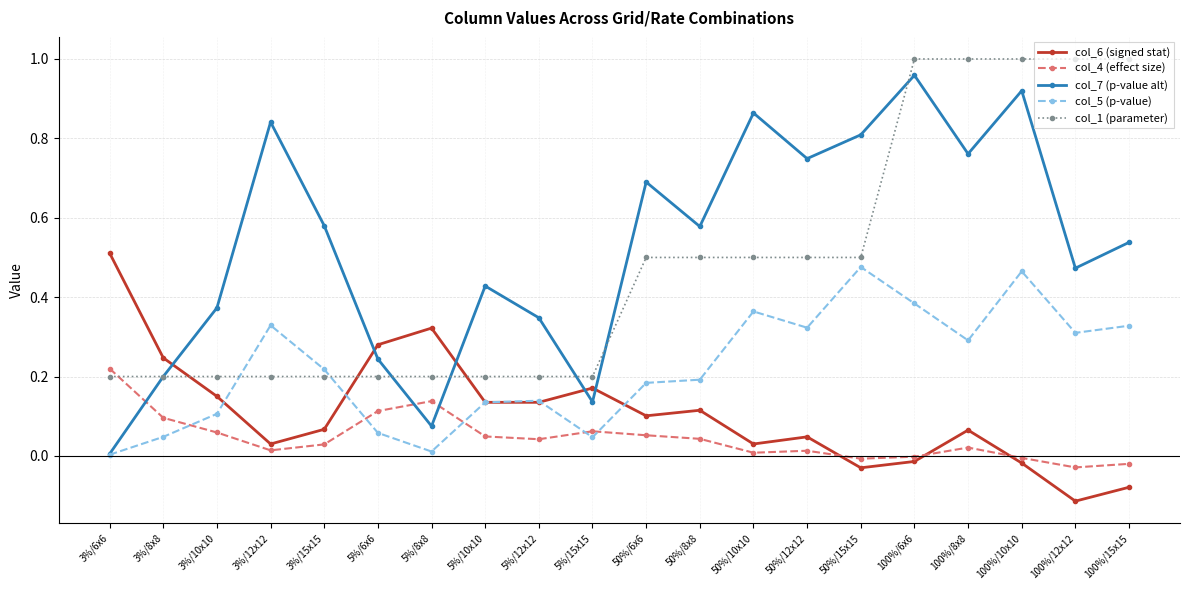

Where do col_1 (parameter) and col_5 (p-value) first cross each other?

3%/10x10 and 3%/12x12